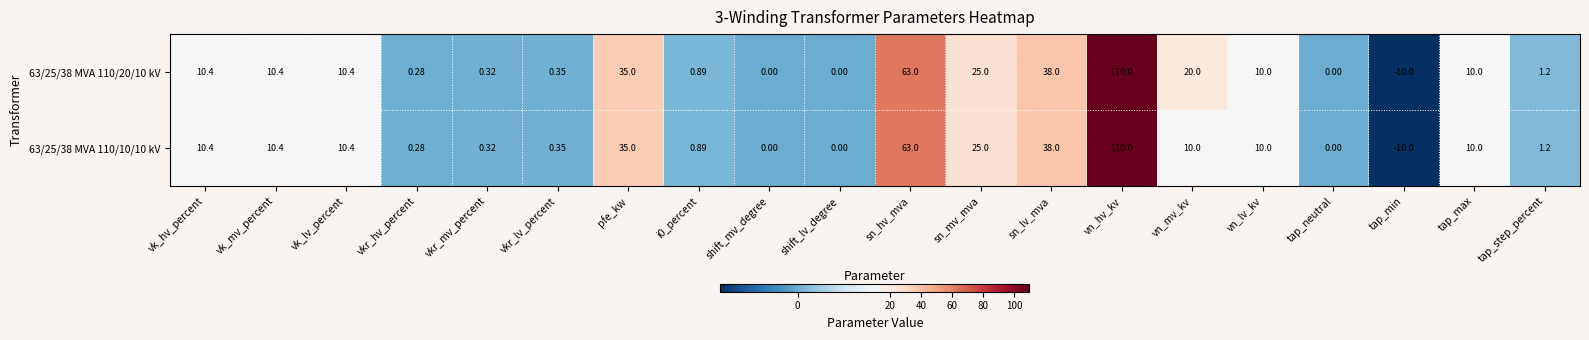

At which label is 63/25/38 MVA 110/20/10 kV closest to 50?

sn_lv_mva